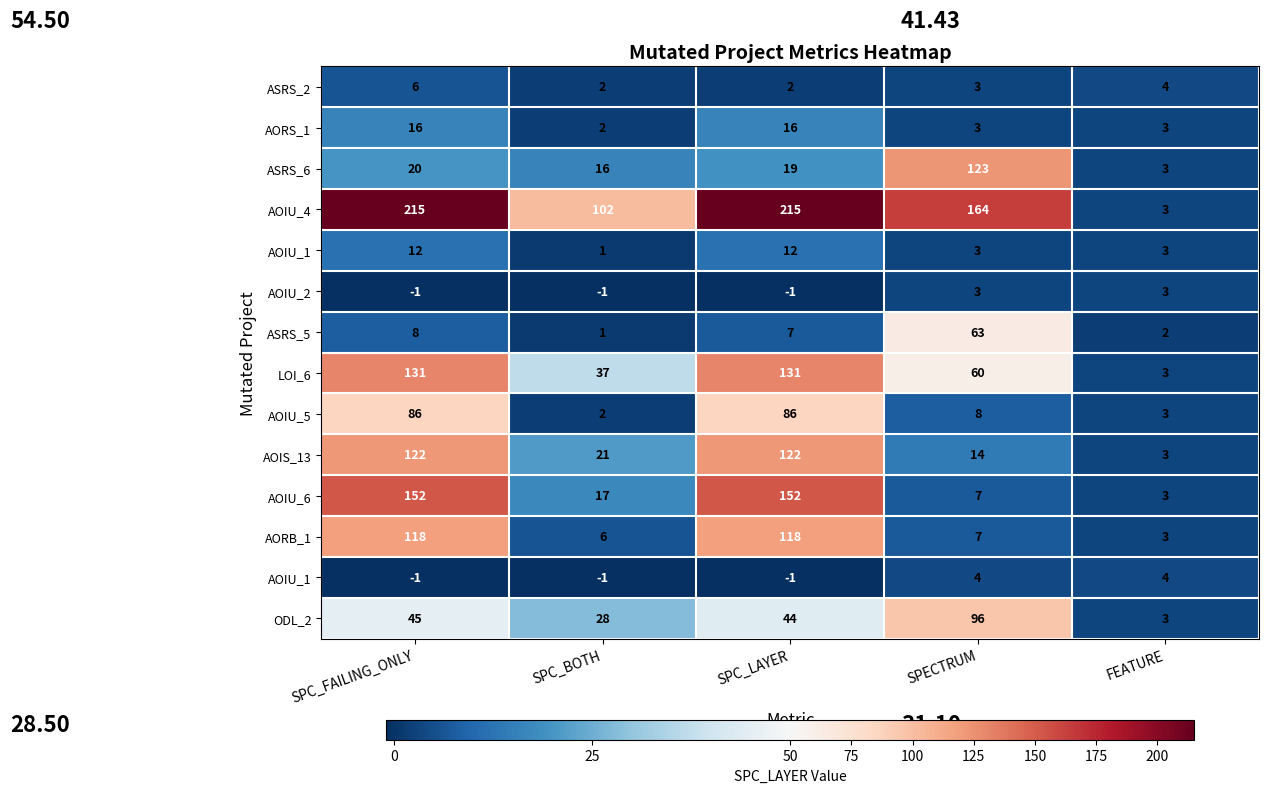

What is the total value across all series at SPECTRUM?

558